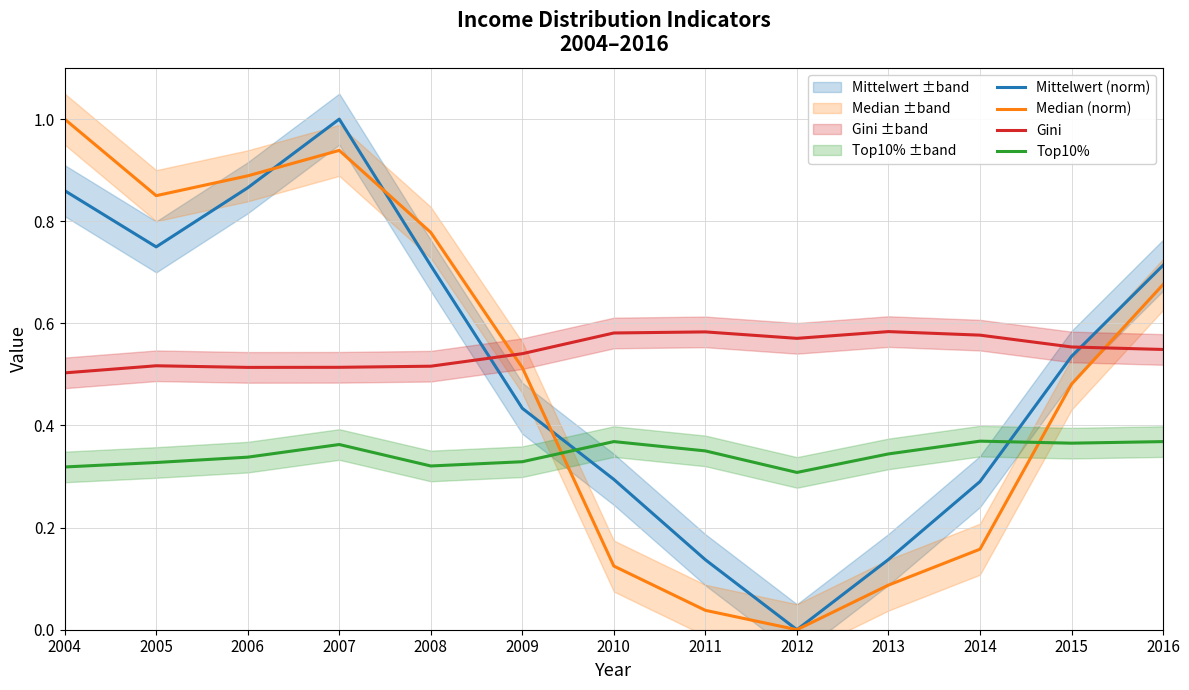

What are all the series names shown in the legend?

Mittelwert (norm), Median (norm), Gini, Top10%